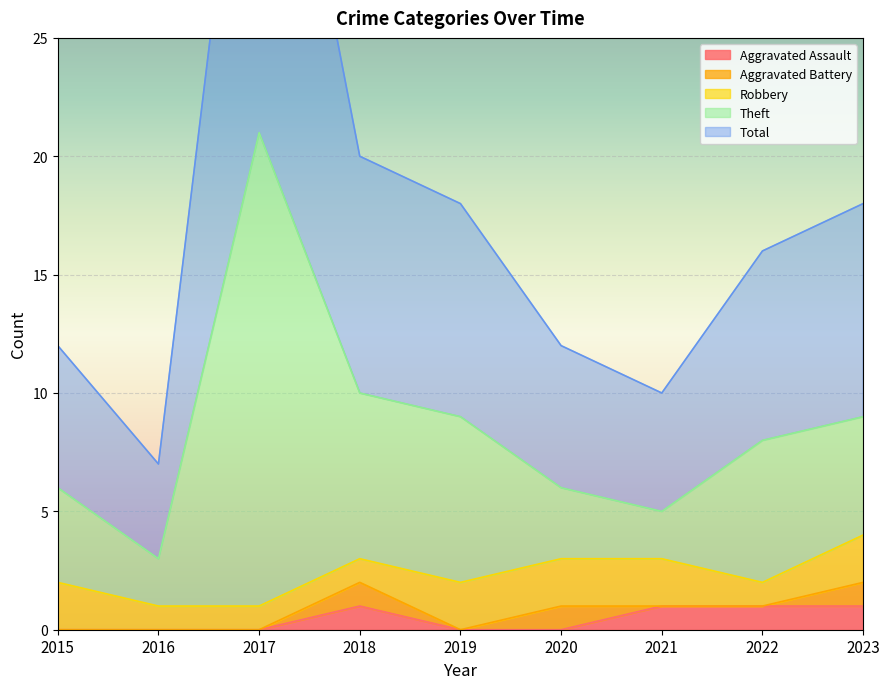

True or false: Aggravated Assault has a value of 1 at 2021.

True